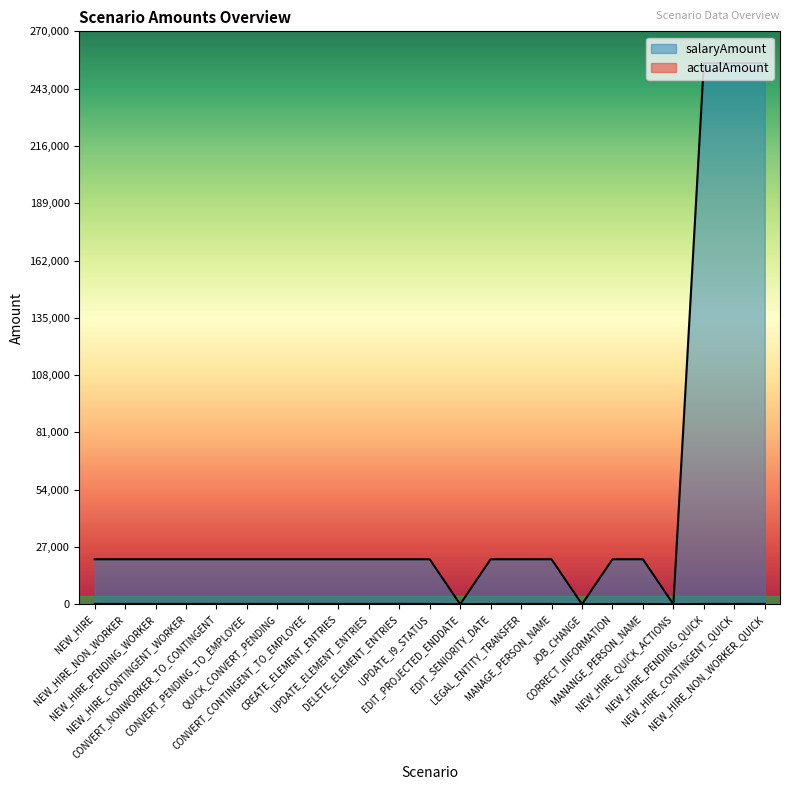

Reading left to right, list all the values displayed in this chart.

actualAmount: 150.0	150.0	150.0	150.0	150.0	150.0	150.0	150.0	150.0	150.0	180.0	150.0	0.0	150.0	150.0	150.0	0.0	150.0	150.0	0.0	150.0	150.0	150.0	150.0
salaryAmount: 21208.6	21208.6	21208.6	21208.6	21208.6	21208.6	21208.6	21208.6	21208.6	21208.6	21208.6	21208.6	0.0	21208.6	21208.6	21208.6	0.0	21208.6	21208.6	0.0	255000.4	255000.4	255000.4	21208.6